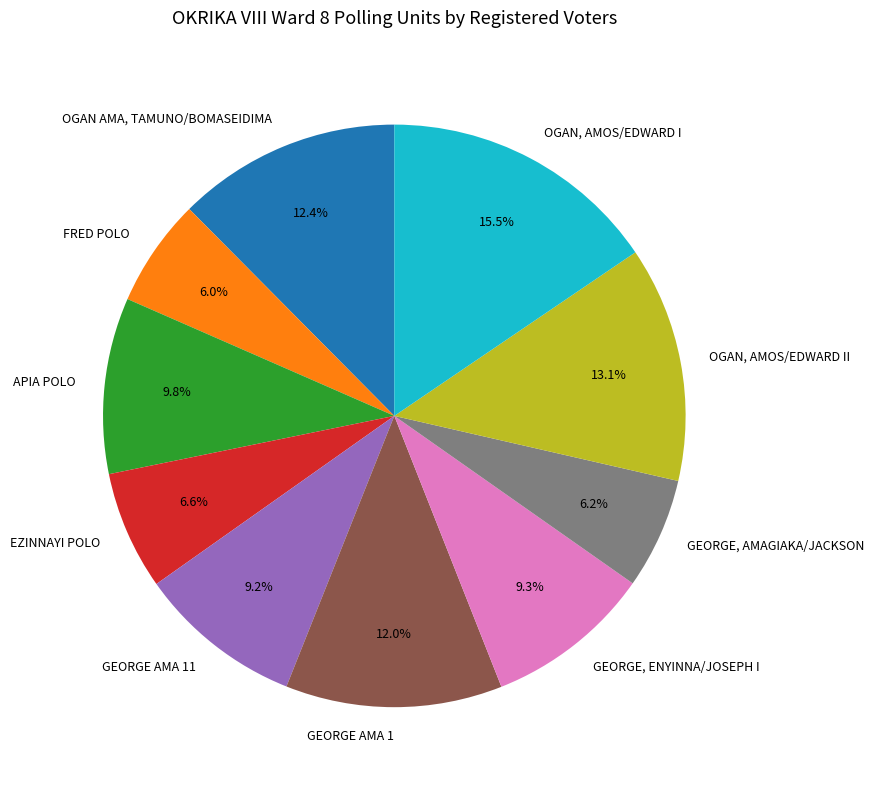

Approximately how many times larger is the value at FRED POLO compared to EZINNAYI POLO?

0.9